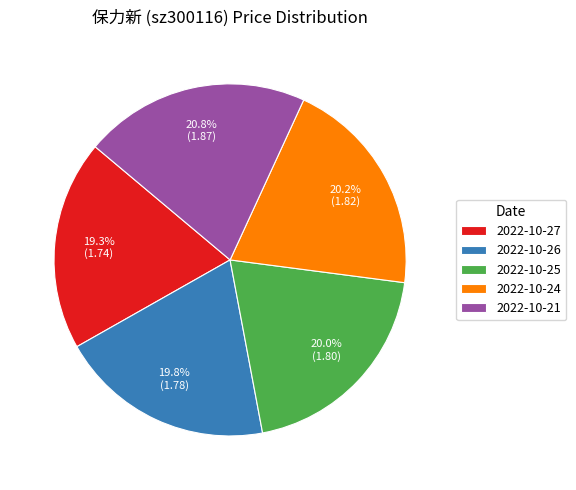

What percentage is NOT represented by 2022-10-26?

80.2%